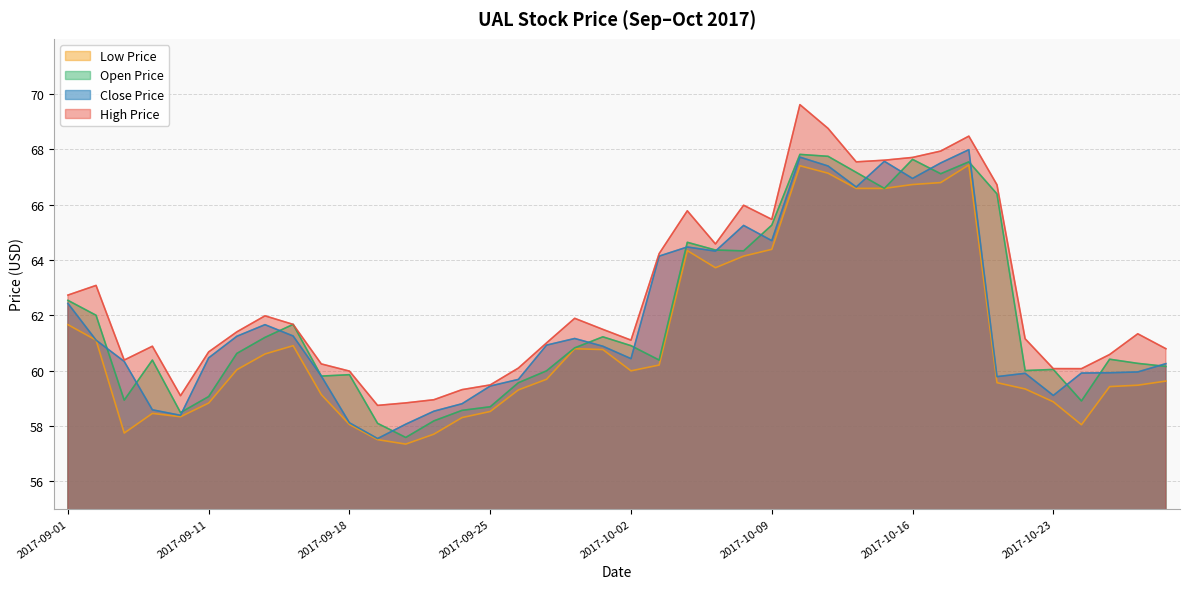

Where is the first local minimum for open_price?

2017-09-06